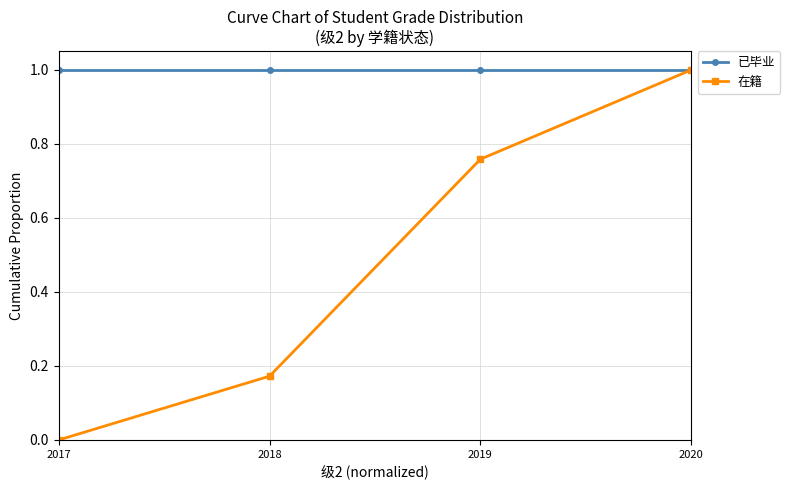

Which series has the widest spread of values?

在籍